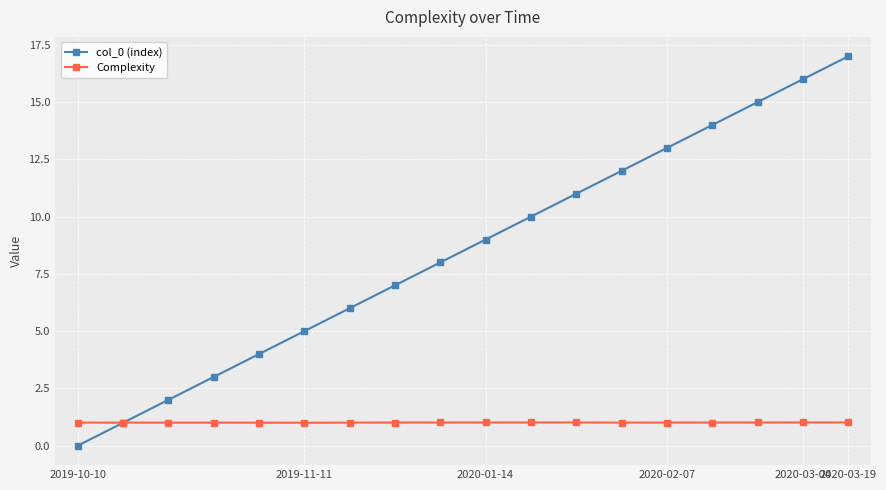

Rank the series by their maximum value, from lowest to highest.

Complexity, col_0 (index)